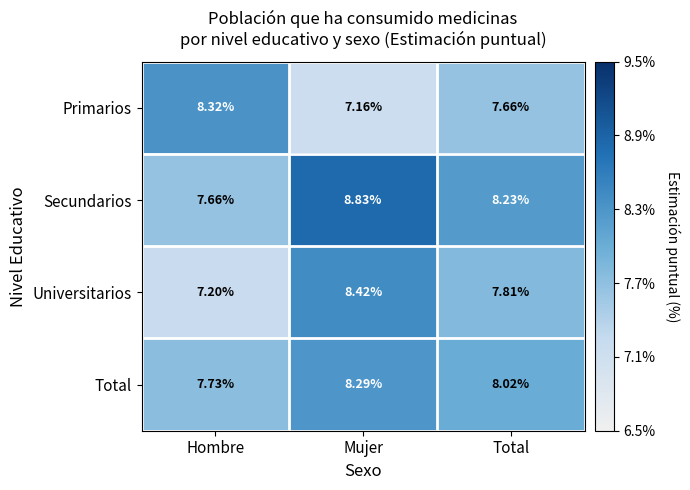

Which series changed the most between Mujer and Total?

Universitarios